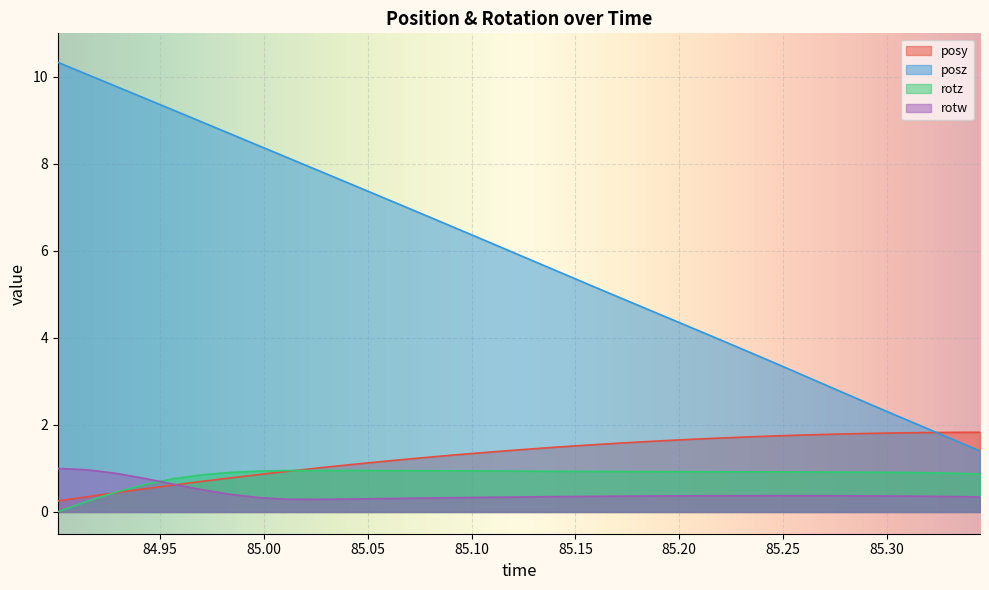

What is the label of the 2nd point from the right?

85.3313